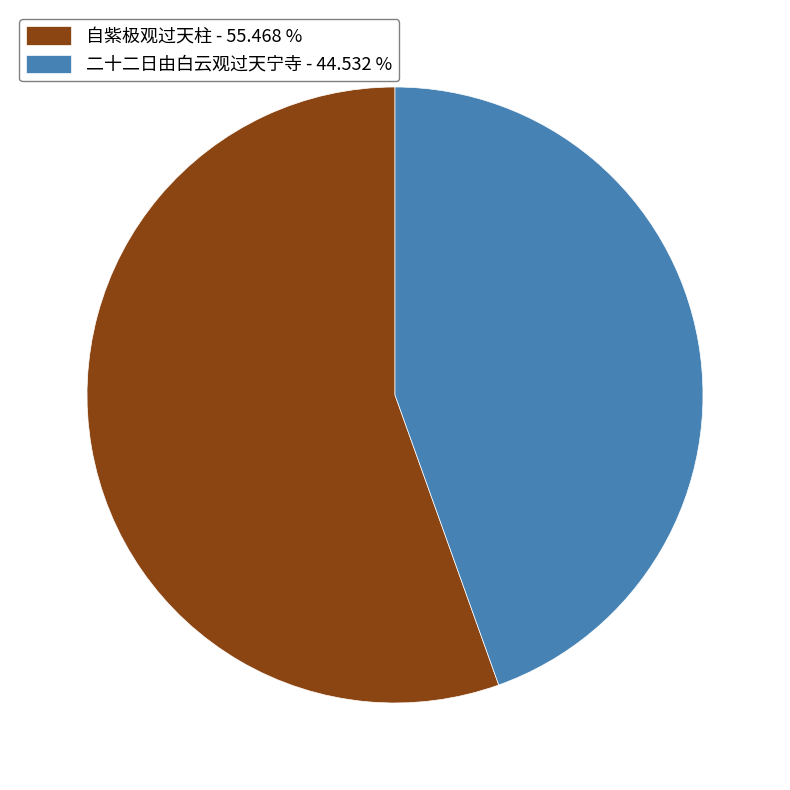

Do 自紫极观过天柱 - 55.468 % and 二十二日由白云观过天宁寺 - 44.532 % together represent more than half of the pie?

Yes